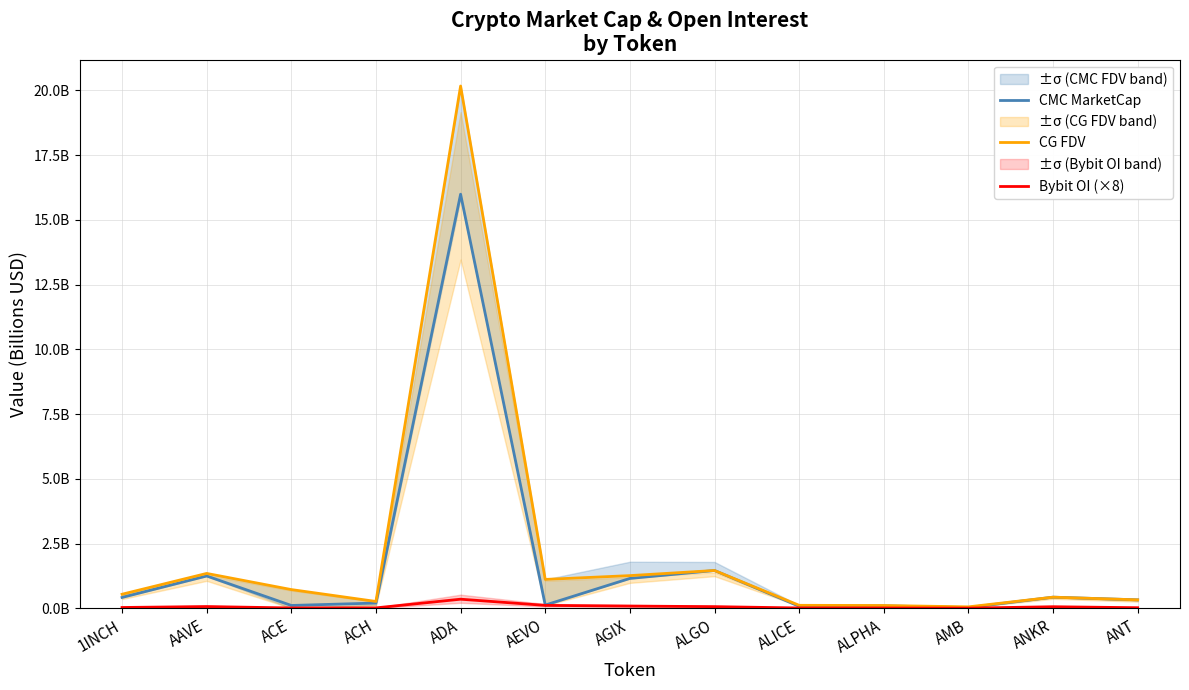

Which category has the highest value in the CMC MarketCap series?

ADA